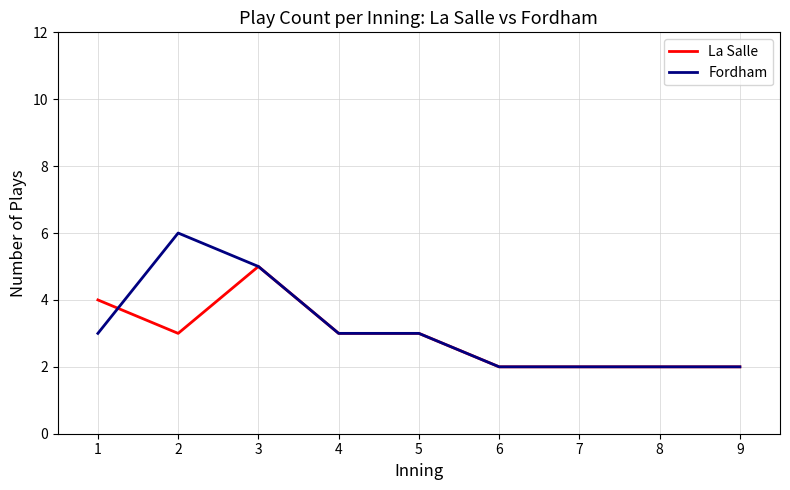

Which category has the highest value in the La Salle series?

3